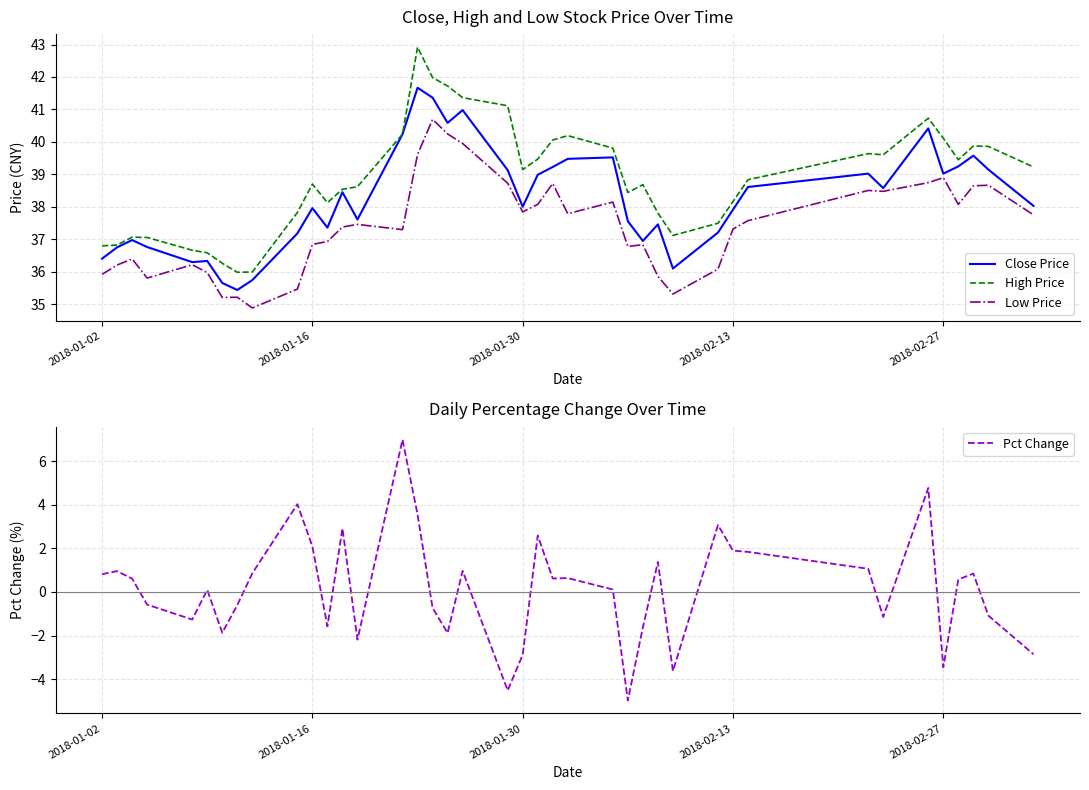

What is the average value of the Close Price series?

38.2